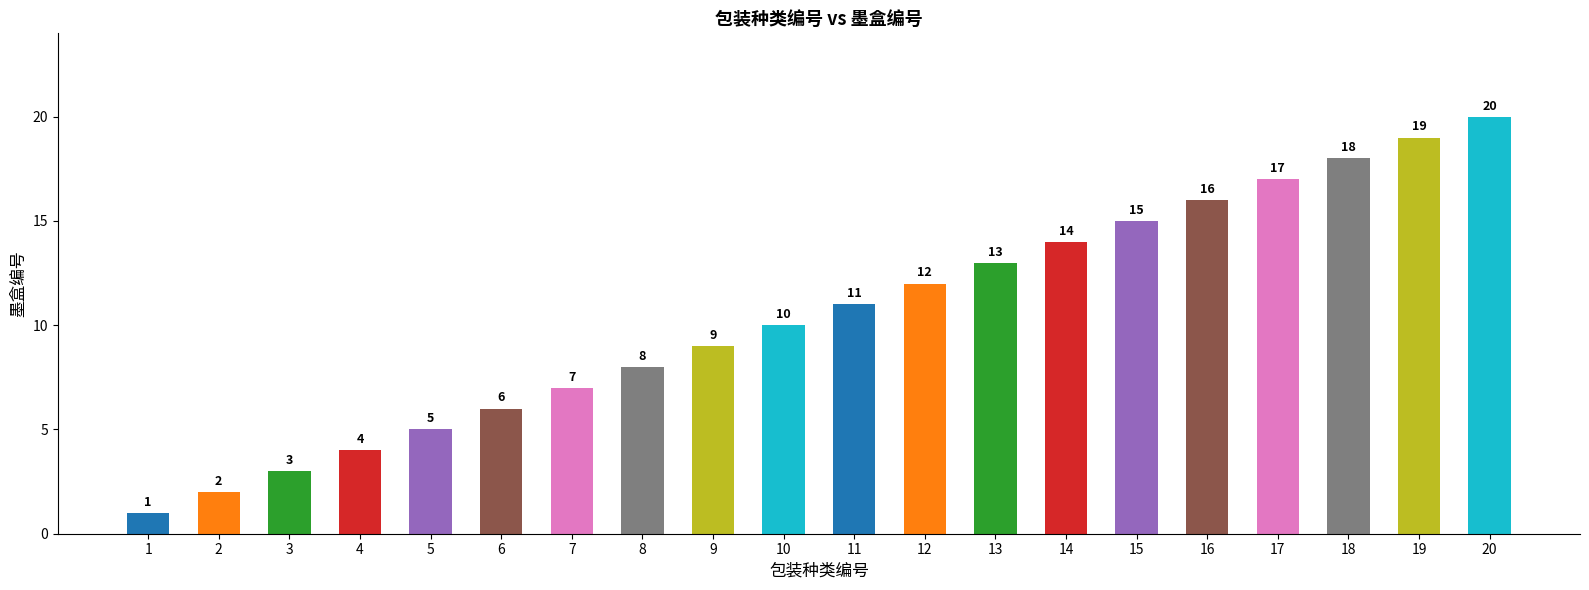

What is the ratio of the value at 20 to the value at 11?

1.8